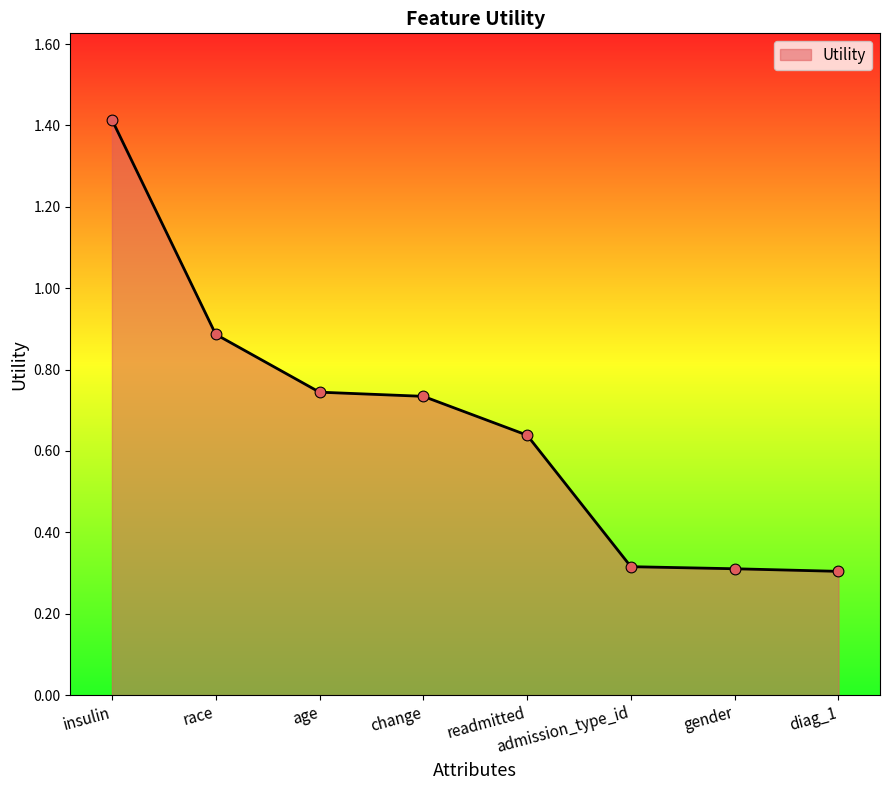

Between age and admission_type_id, which is larger?

age